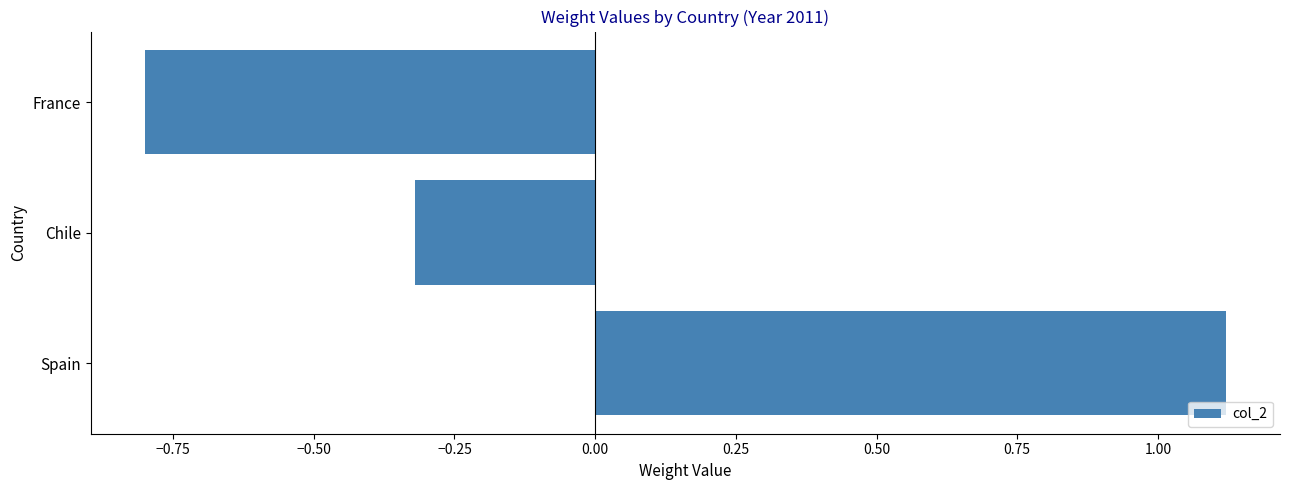

What is the change in value from Spain to France?

-1.9